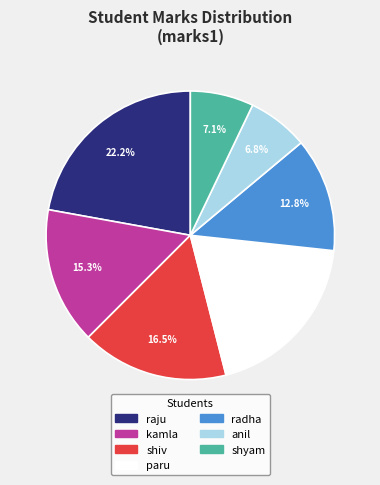

To the nearest percent, what is the average slice percentage?

14%